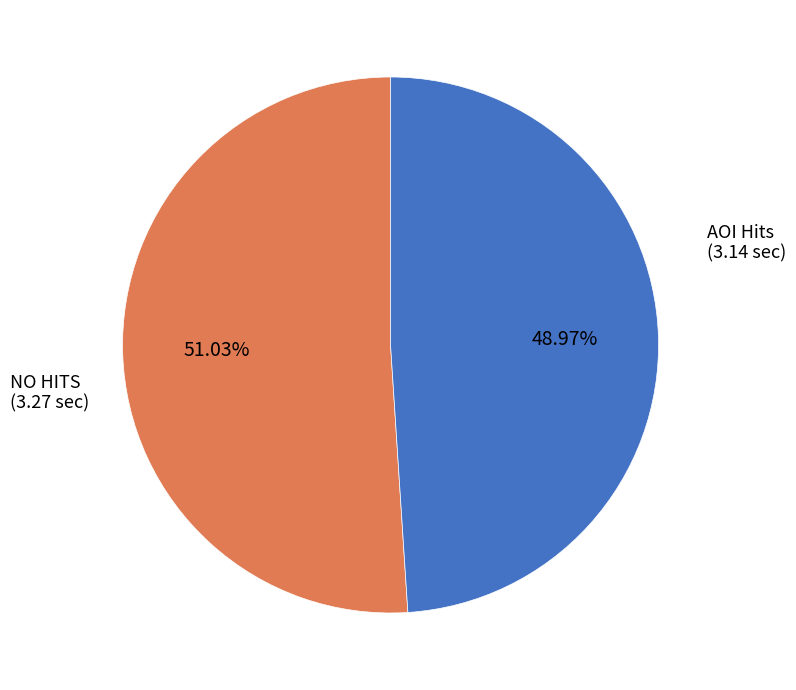

Between AOI Hits and NO HITS, which is larger?

NO HITS